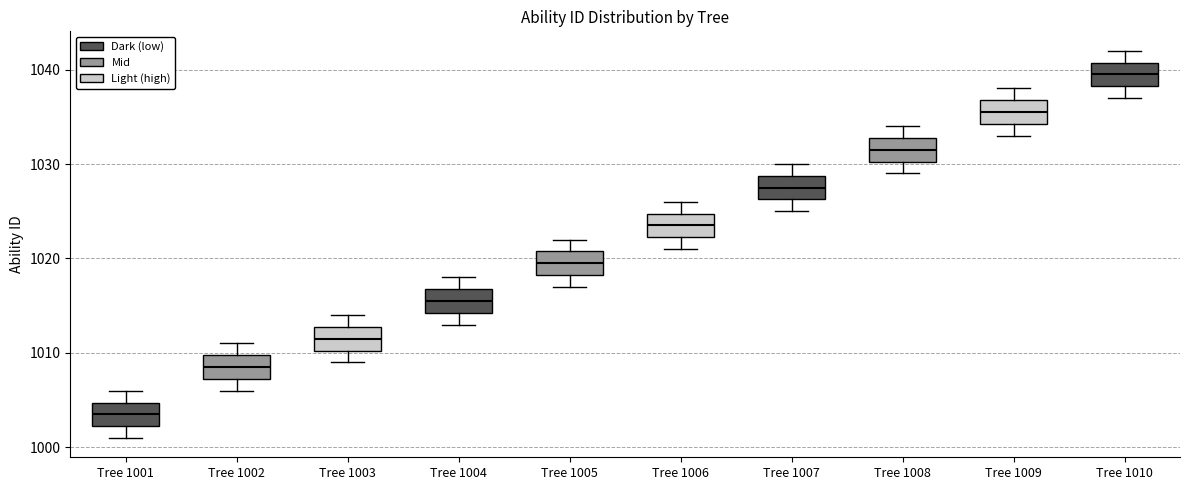

Reading left to right, transcribe this box plot: for each box, give where its median line is, the range the box spans, and where its two whiskers end, as read against the y-axis. The values are not printed on the chart, so give them approximately, as read against the axis.

Tree 1001: median 1004, box 1002 to 1005, whiskers 1001 to 1006
Tree 1002: median 1009, box 1007 to 1010, whiskers 1006 to 1011
Tree 1003: median 1012, box 1010 to 1013, whiskers 1009 to 1014
Tree 1004: median 1016, box 1014 to 1017, whiskers 1013 to 1018
Tree 1005: median 1020, box 1018 to 1021, whiskers 1017 to 1022
Tree 1006: median 1024, box 1022 to 1025, whiskers 1021 to 1026
Tree 1007: median 1028, box 1026 to 1029, whiskers 1025 to 1030
Tree 1008: median 1032, box 1030 to 1033, whiskers 1029 to 1034
Tree 1009: median 1036, box 1034 to 1037, whiskers 1033 to 1038
Tree 1010: median 1040, box 1038 to 1041, whiskers 1037 to 1042